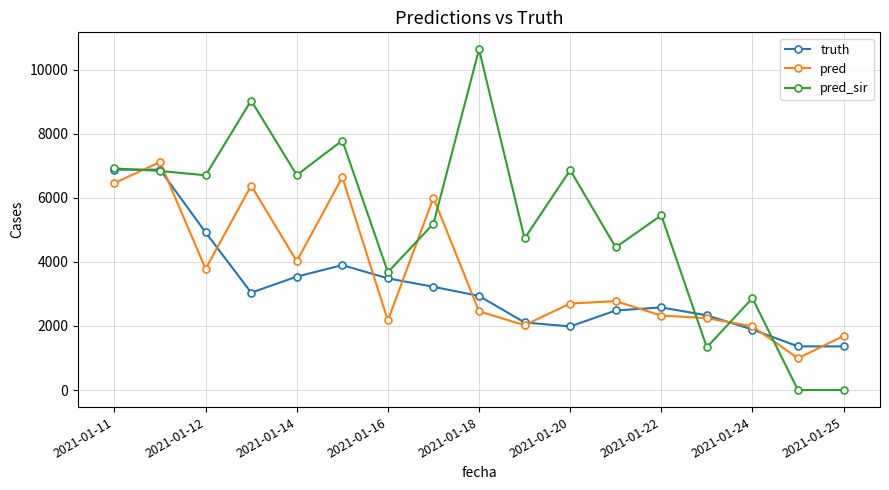

Does the chart have visible grid lines?

Yes